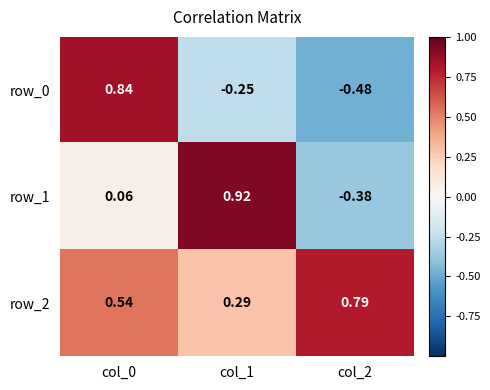

List the series in order of their overall mean, lowest first.

row_0, row_1, row_2